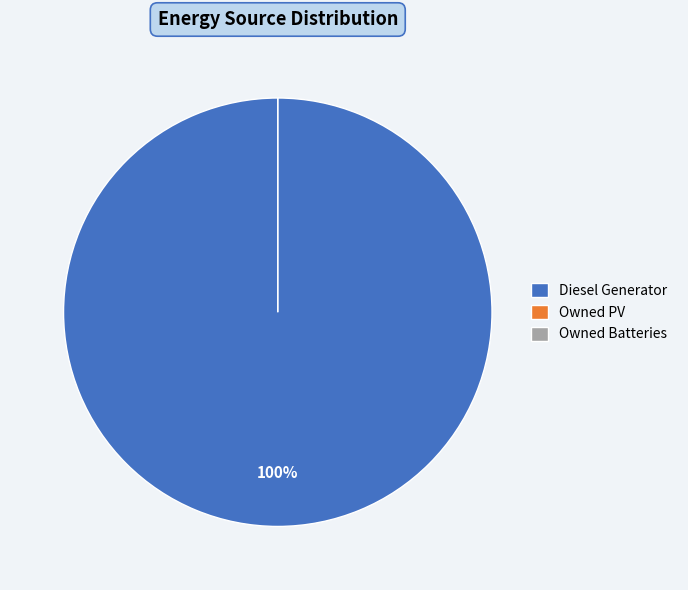

Between Owned PV and Owned Batteries, which is larger?

Owned PV